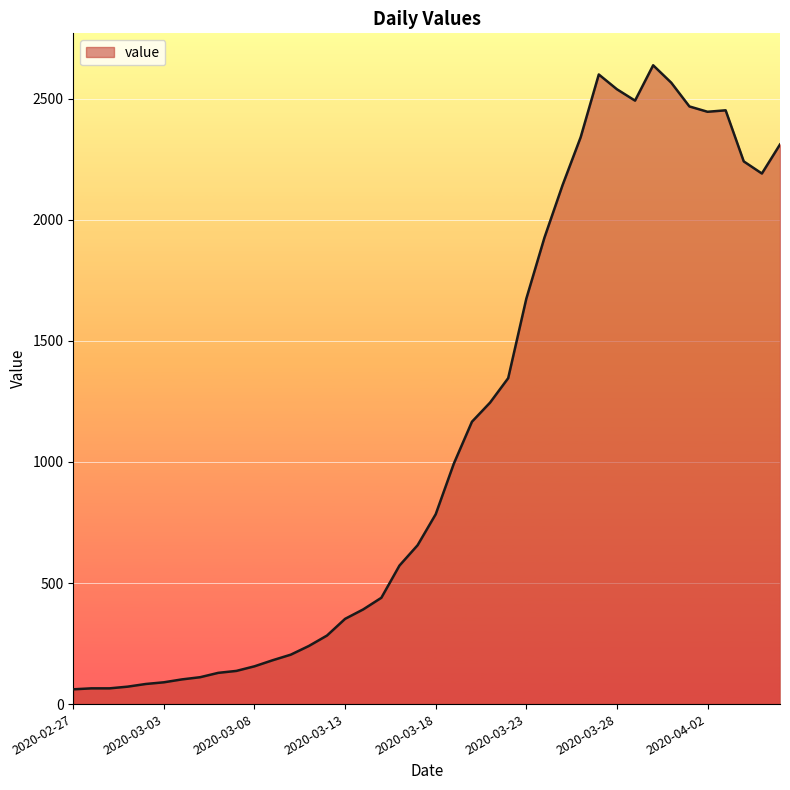

What is the difference between the maximum and minimum values?

2577